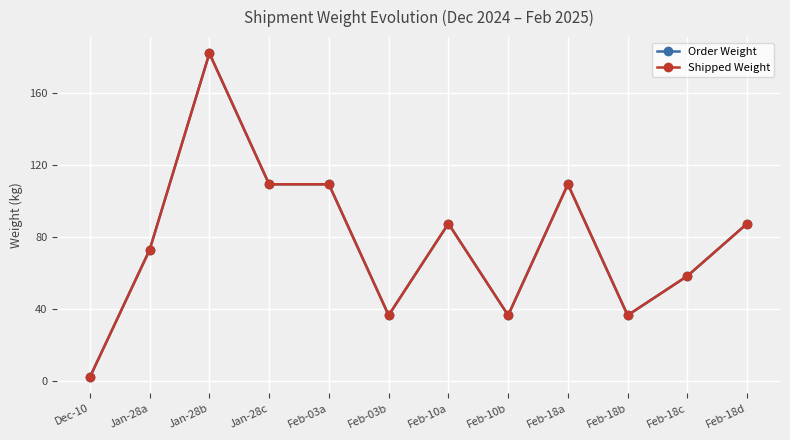

Does the chart have visible grid lines?

Yes